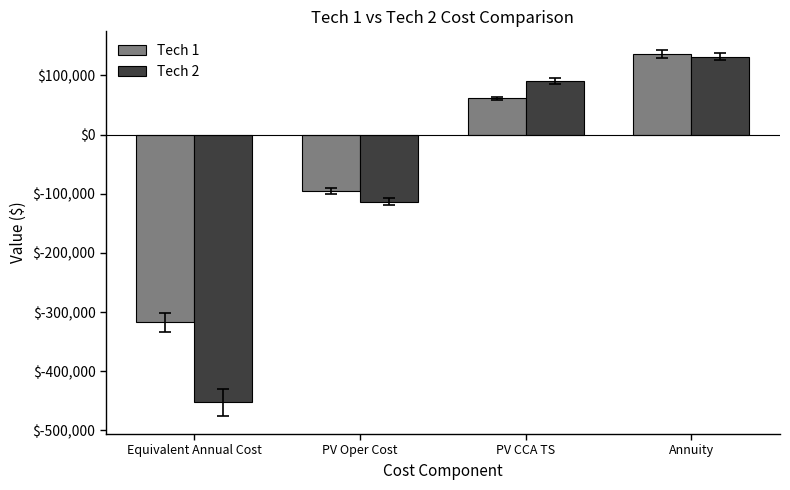

How many data points in Tech 1 are less than 60990?

2